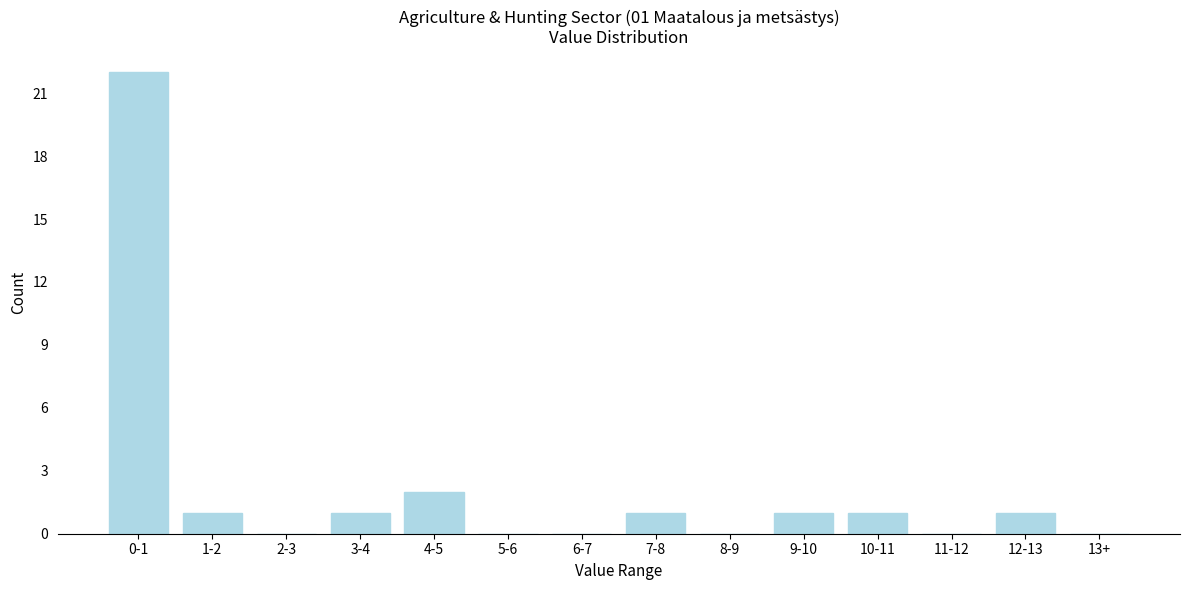

Reading left to right, extract all data points from this chart.

0-1=22	1-2=1	2-3=0	3-4=1	4-5=2	5-6=0	6-7=0	7-8=1	8-9=0	9-10=1	10-11=1	11-12=0	12-13=1	13+=0